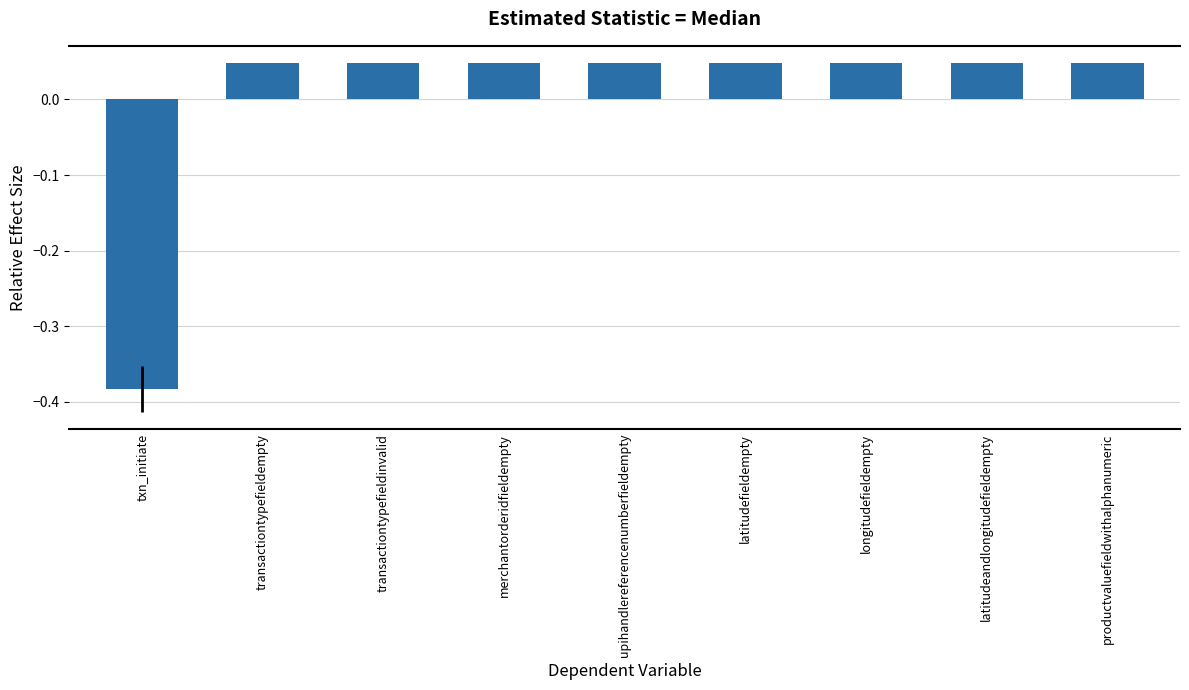

What position from the right is latitudefieldempty?

4